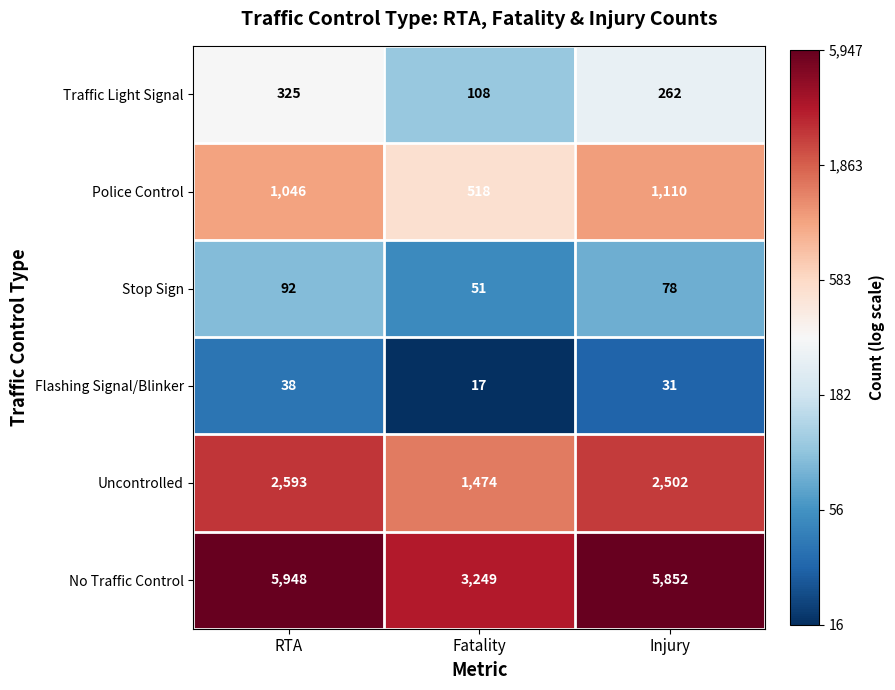

What is the sum of the No Traffic Control values at Injury and Fatality?

9101